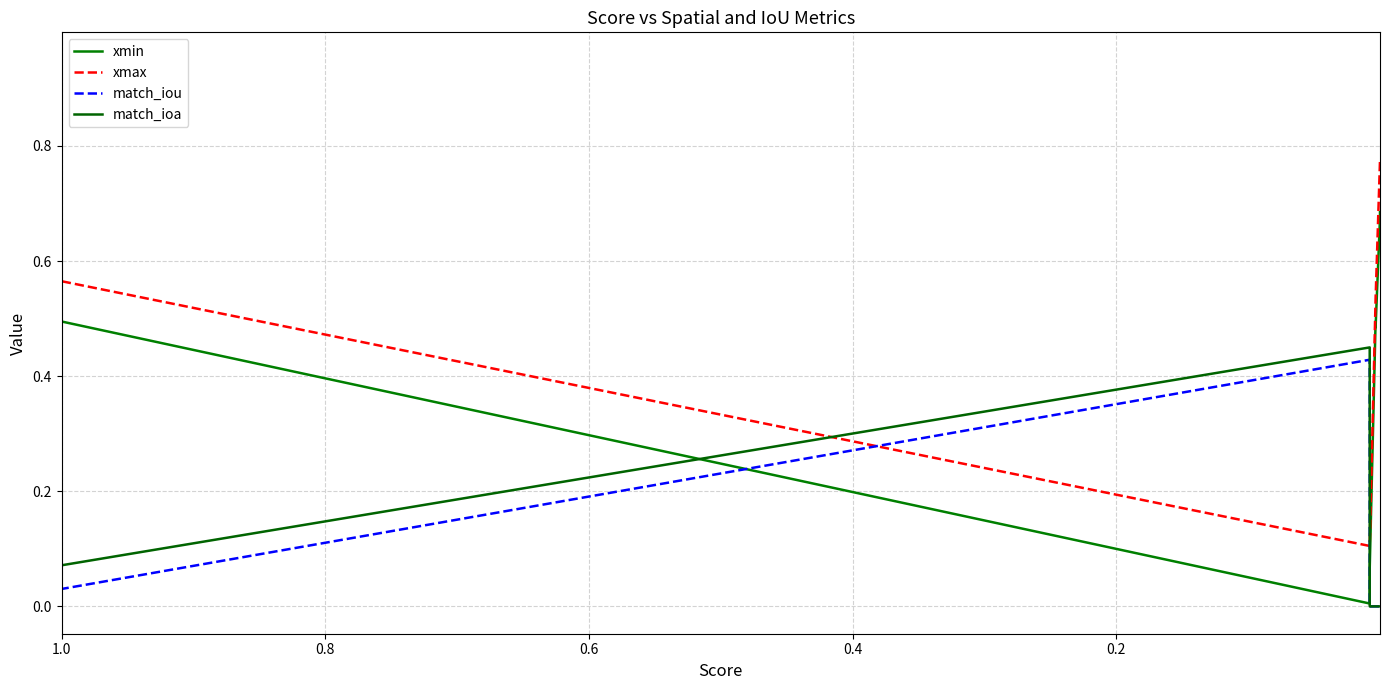

Rank the series at 1.0 from lowest to highest value.

match_iou, match_ioa, xmin, xmax